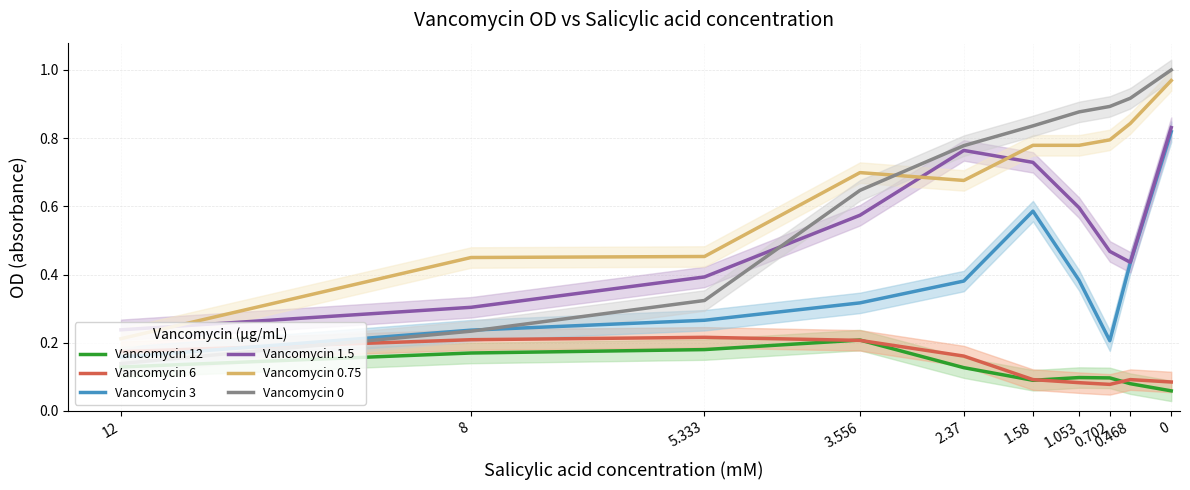

After their last crossing, which series has the higher values: Vancomycin 6 or Vancomycin 0?

Vancomycin 0